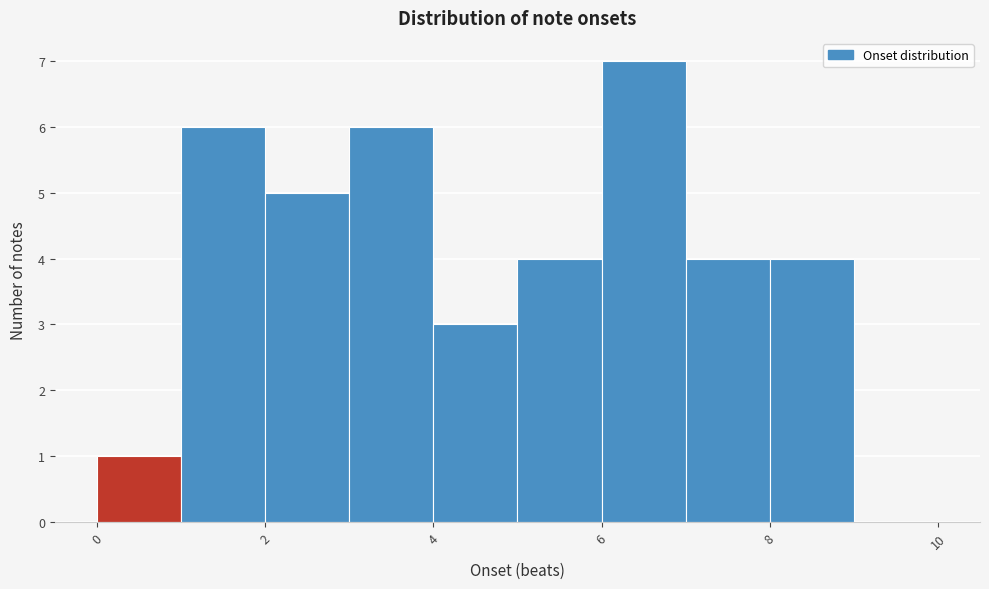

Reading left to right, transcribe this chart: for each bar, give the range it covers on the x-axis and its height. The values are not printed on the chart, so give them approximately, as read against the axis.

0 to 1: 1
1 to 2: 6
2 to 3: 5
3 to 4: 6
4 to 5: 3
5 to 6: 4
6 to 7: 7
7 to 8: 4
8 to 9: 4
9 to 10: 0